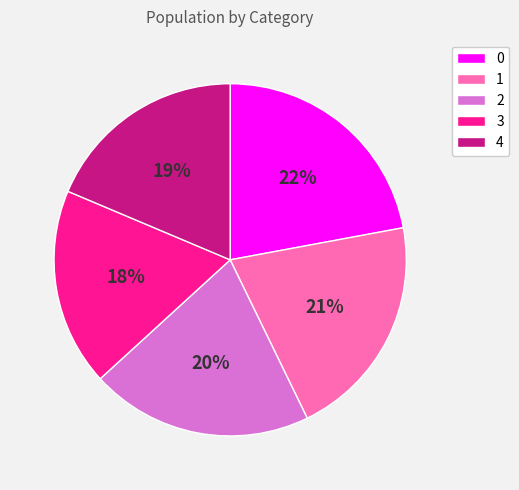

Is the sum of 1 and 4 greater than half?

No